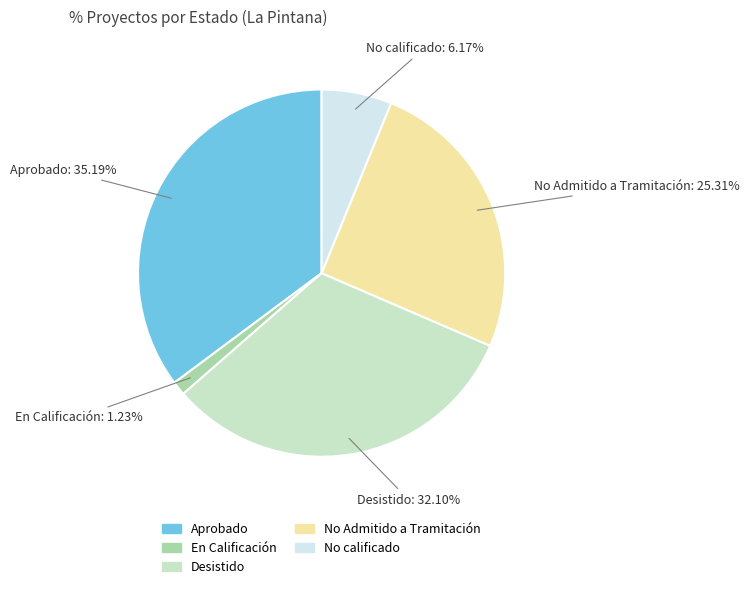

Count the number of slices in the pie.

5